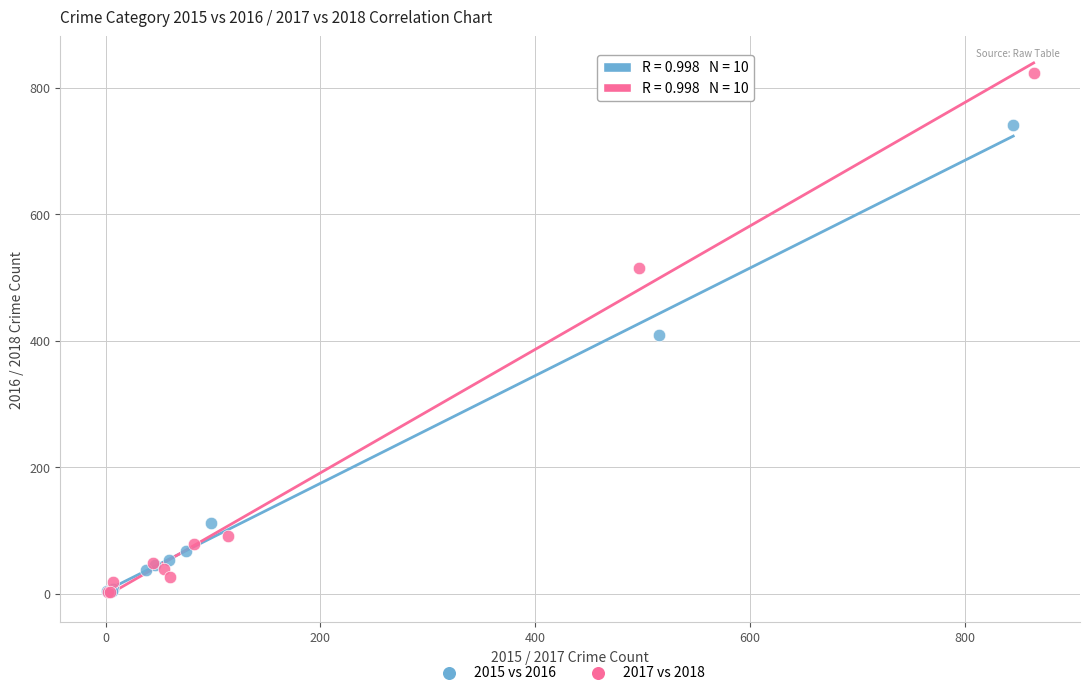

Which series has the largest Y range (max minus min)?

2017 vs 2018